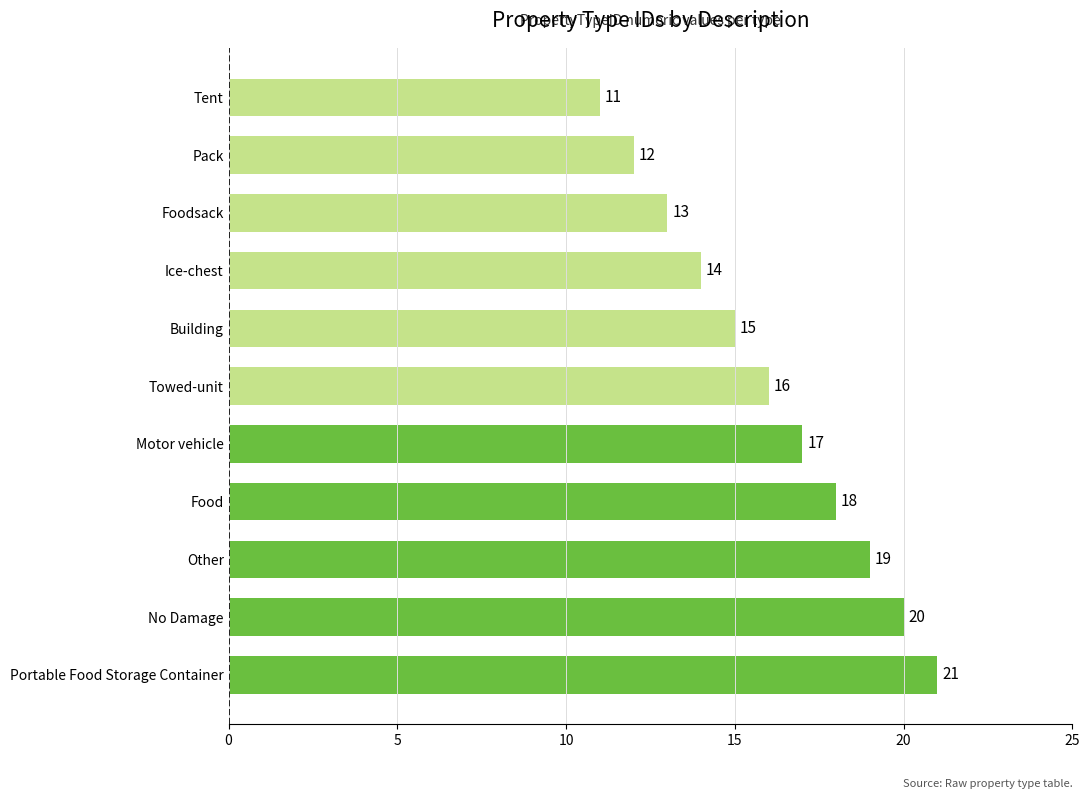

List the labels in order of value, smallest first.

Tent, Pack, Foodsack, Ice-chest, Building, Towed-unit, Motor vehicle, Food, Other, No Damage, Portable Food Storage Container